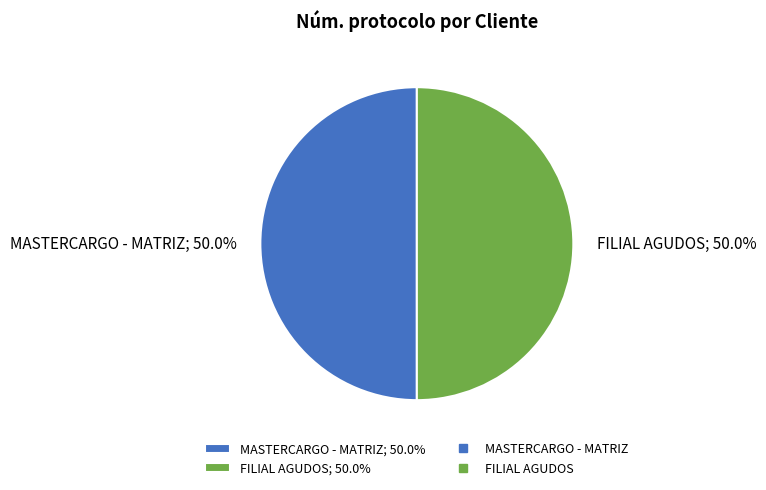

True or false: MASTERCARGO - MATRIZ accounts for 50% of the total.

True